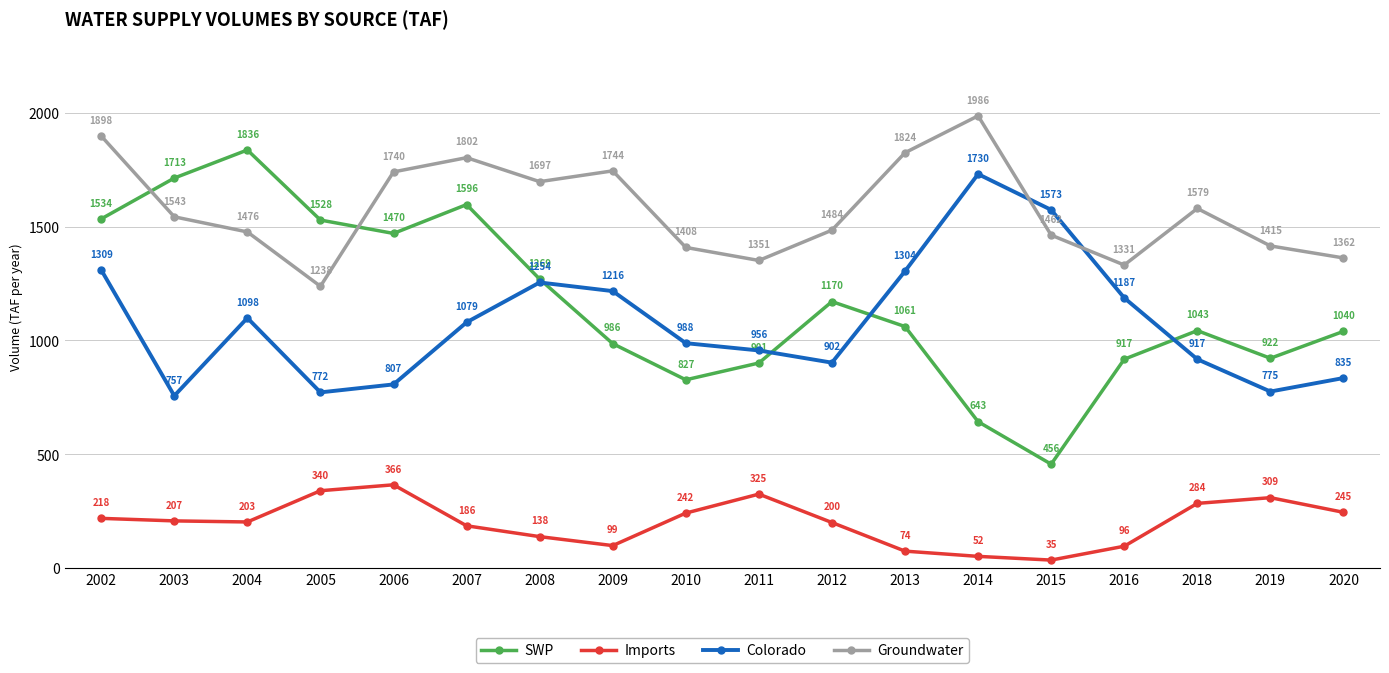

Where is Imports nearest to the value 200?

2012